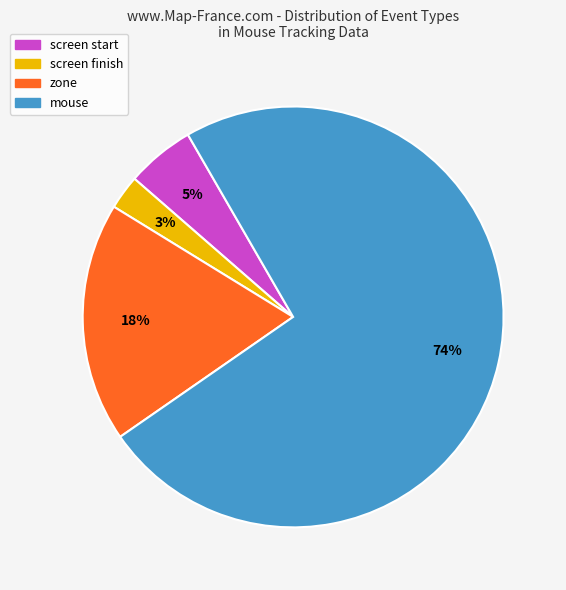

Is there any slice that represents more than half of the pie?

Yes